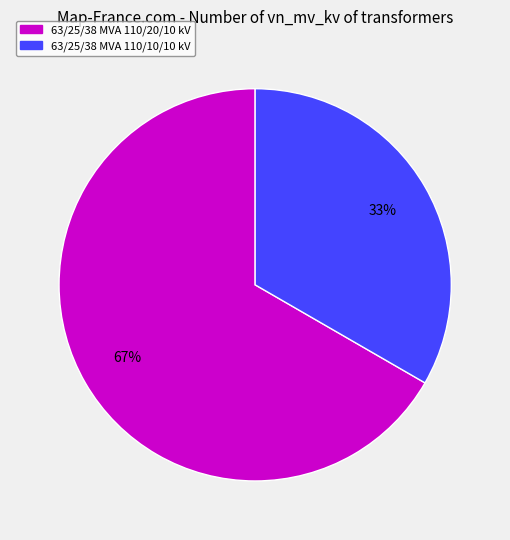

To the nearest percent, what is the average slice percentage?

50%